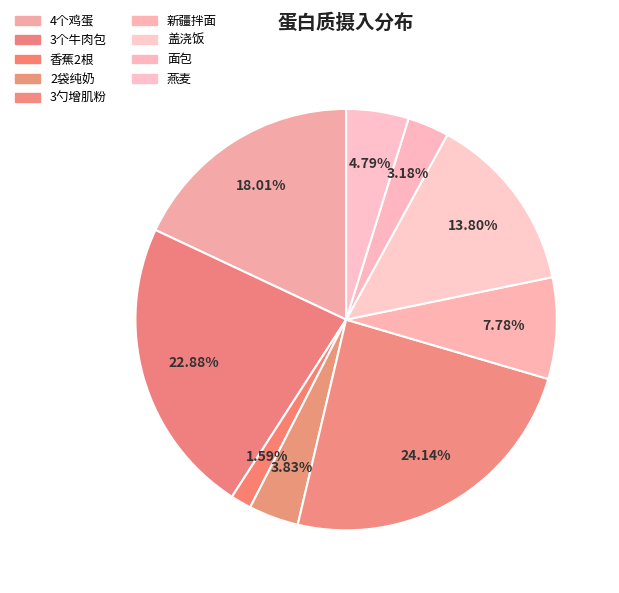

Is 4个鸡蛋 the majority of the pie?

No